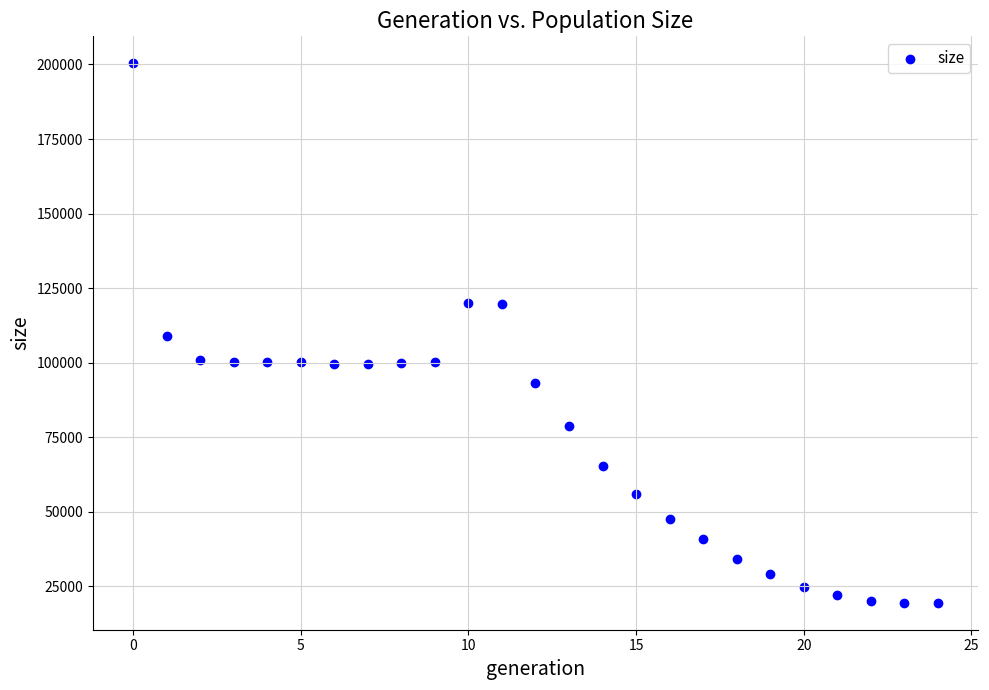

What is the range of Y values (max minus min)?

180887